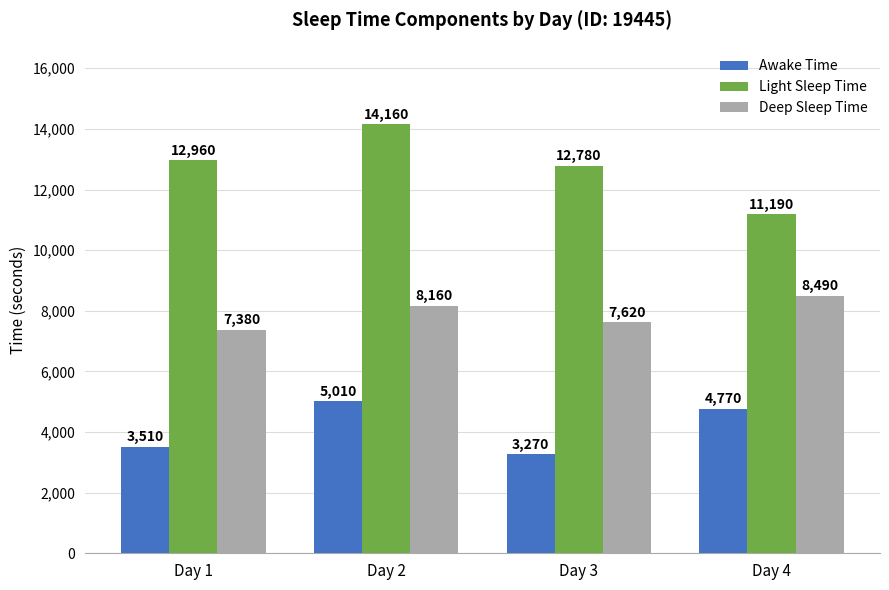

What are all the series names shown in the legend?

Awake Time, Light Sleep Time, Deep Sleep Time